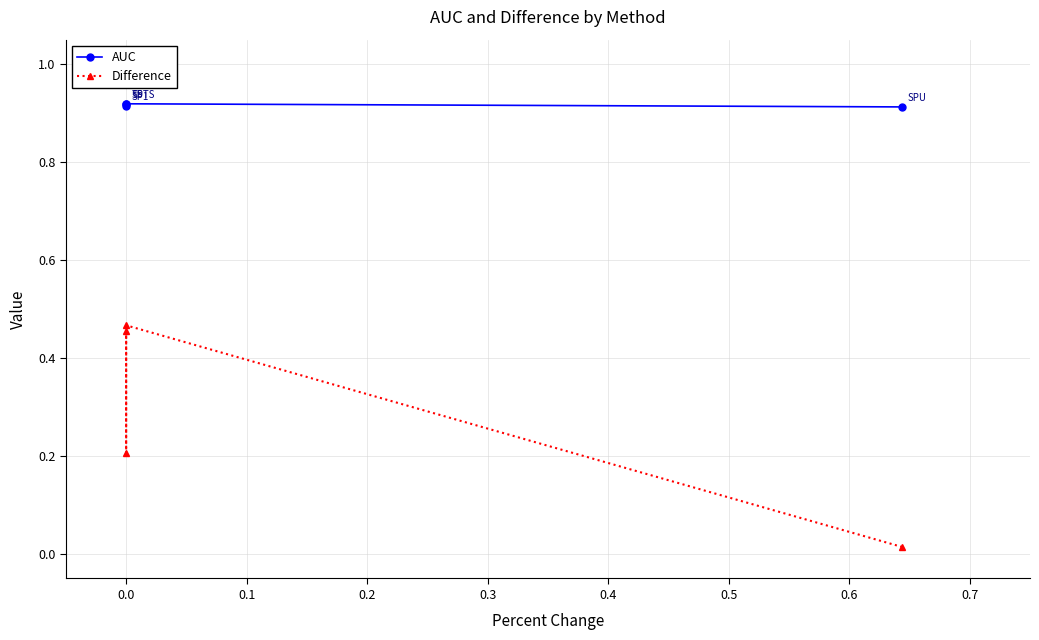

At how many categories does at least one series exceed 0?

4